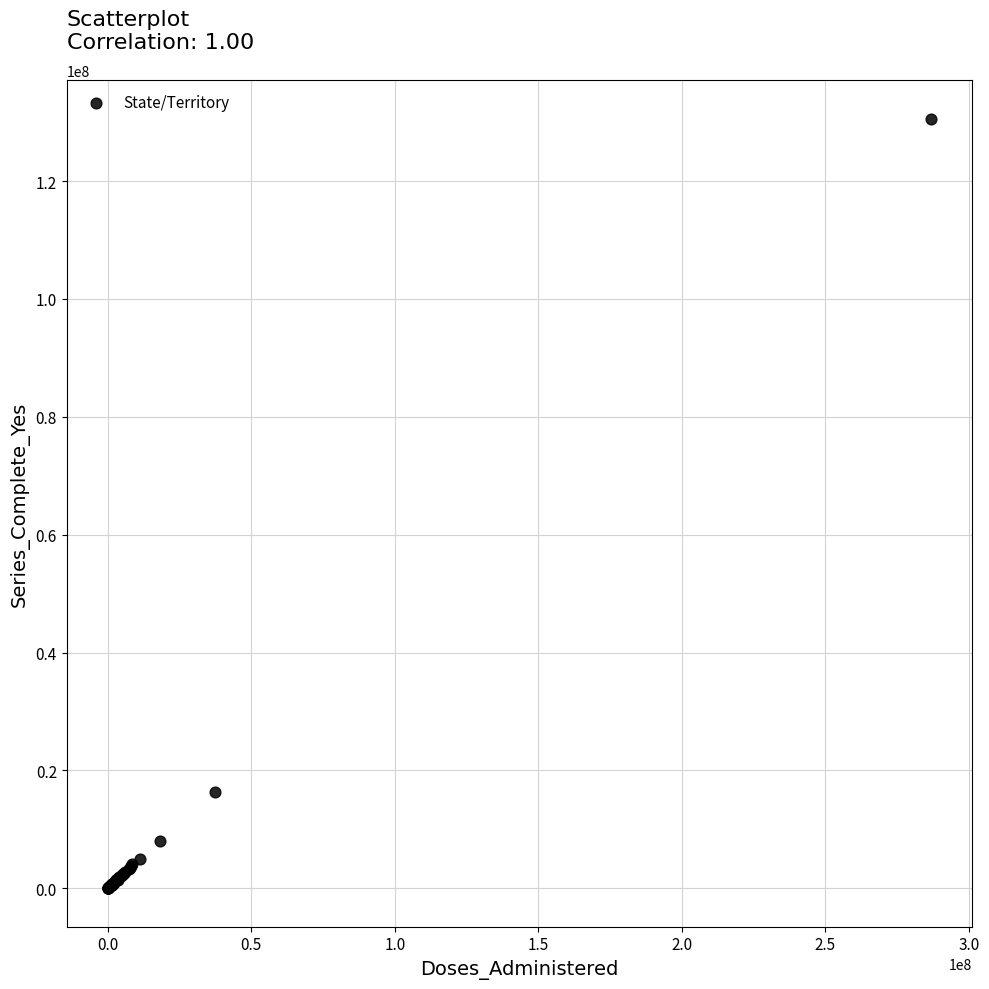

What Y value in the scatter plot is closest to 65314750?

16407037